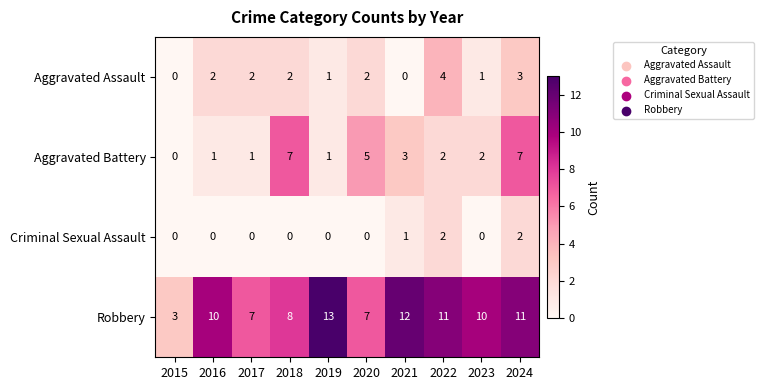

Read the Aggravated Battery value at 2024.

7